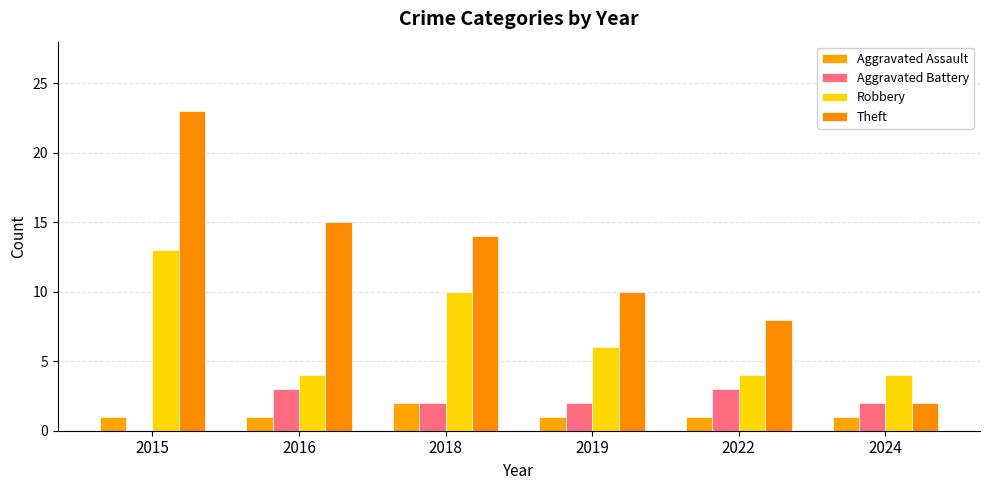

What are all the series names shown in the legend?

Aggravated Assault, Aggravated Battery, Robbery, Theft